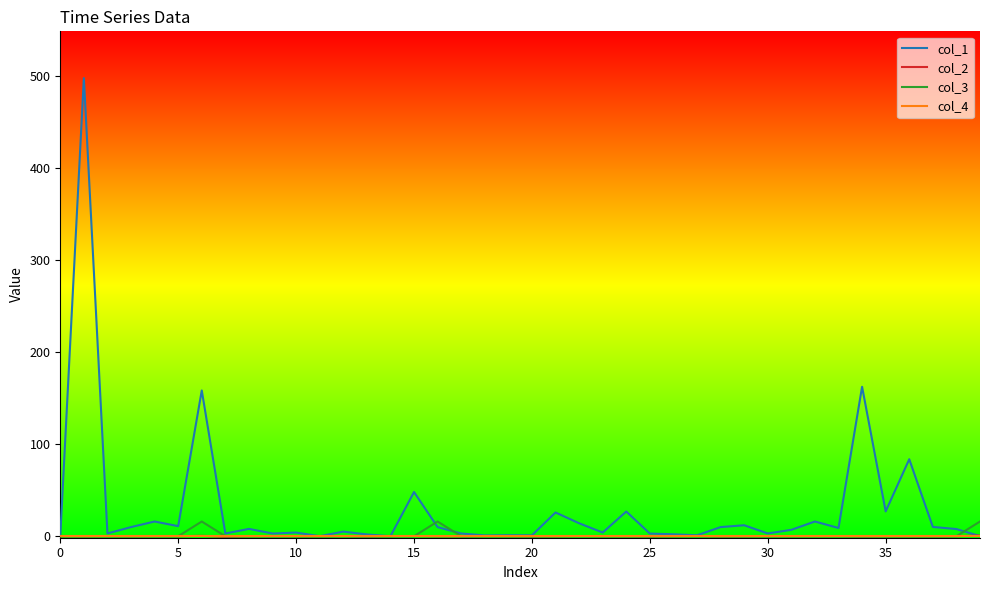

What is the maximum value shown in the chart?

497.8